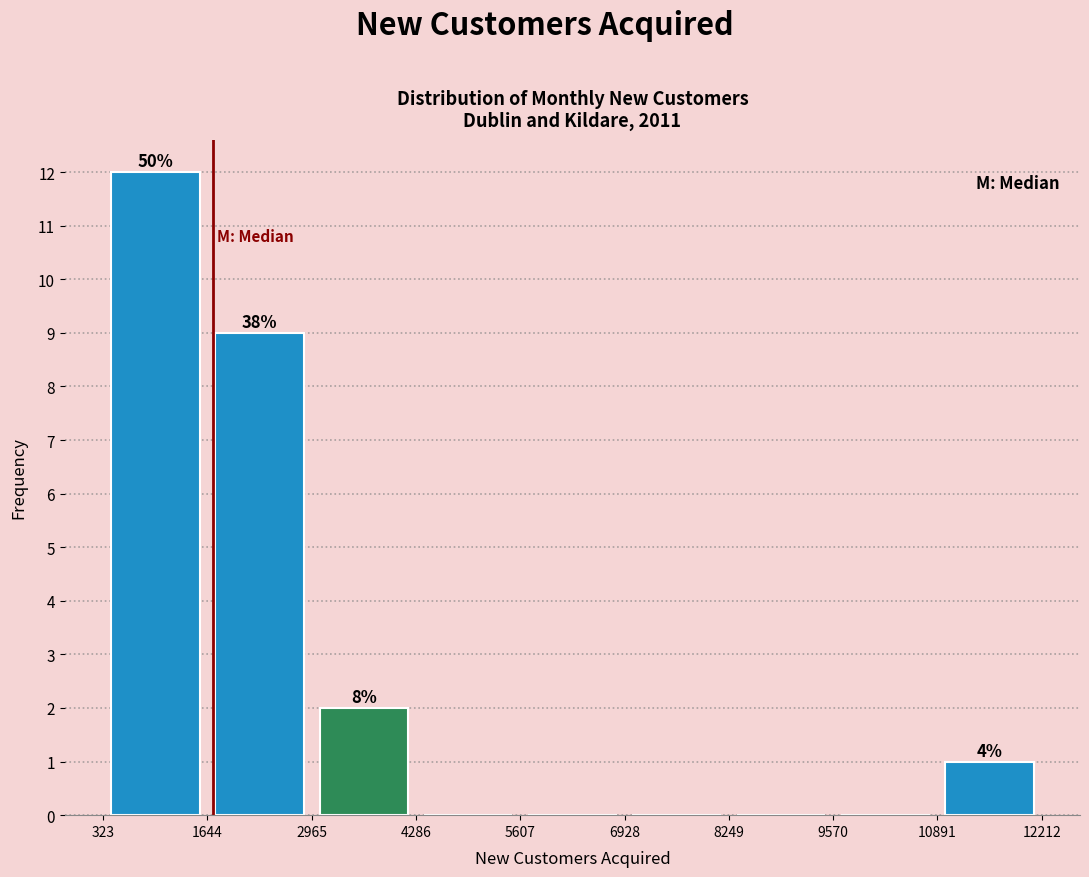

Which range on the x-axis has the tallest bar?

323 to 1644